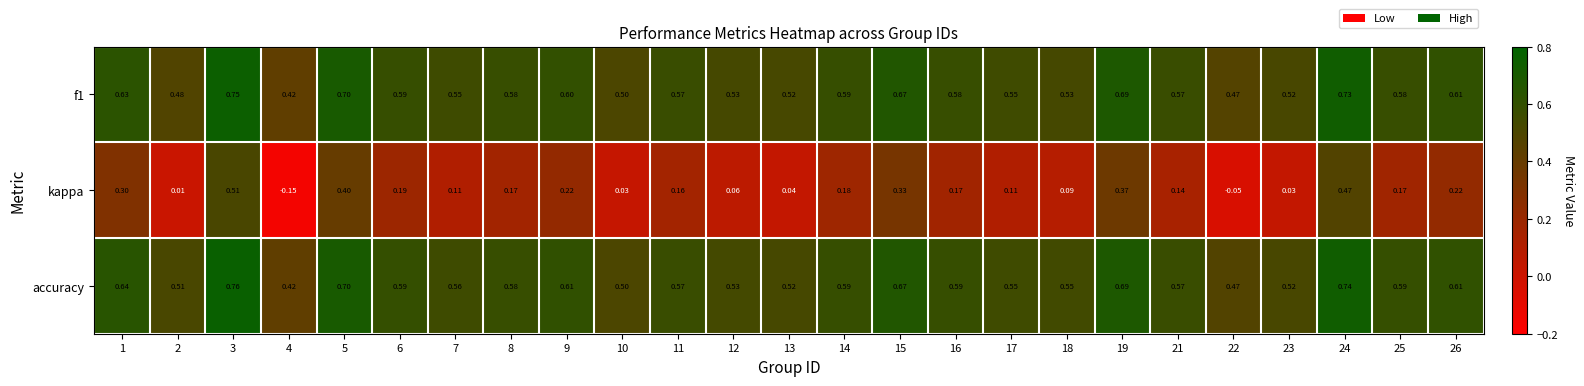

Count the number of data series in this chart.

3